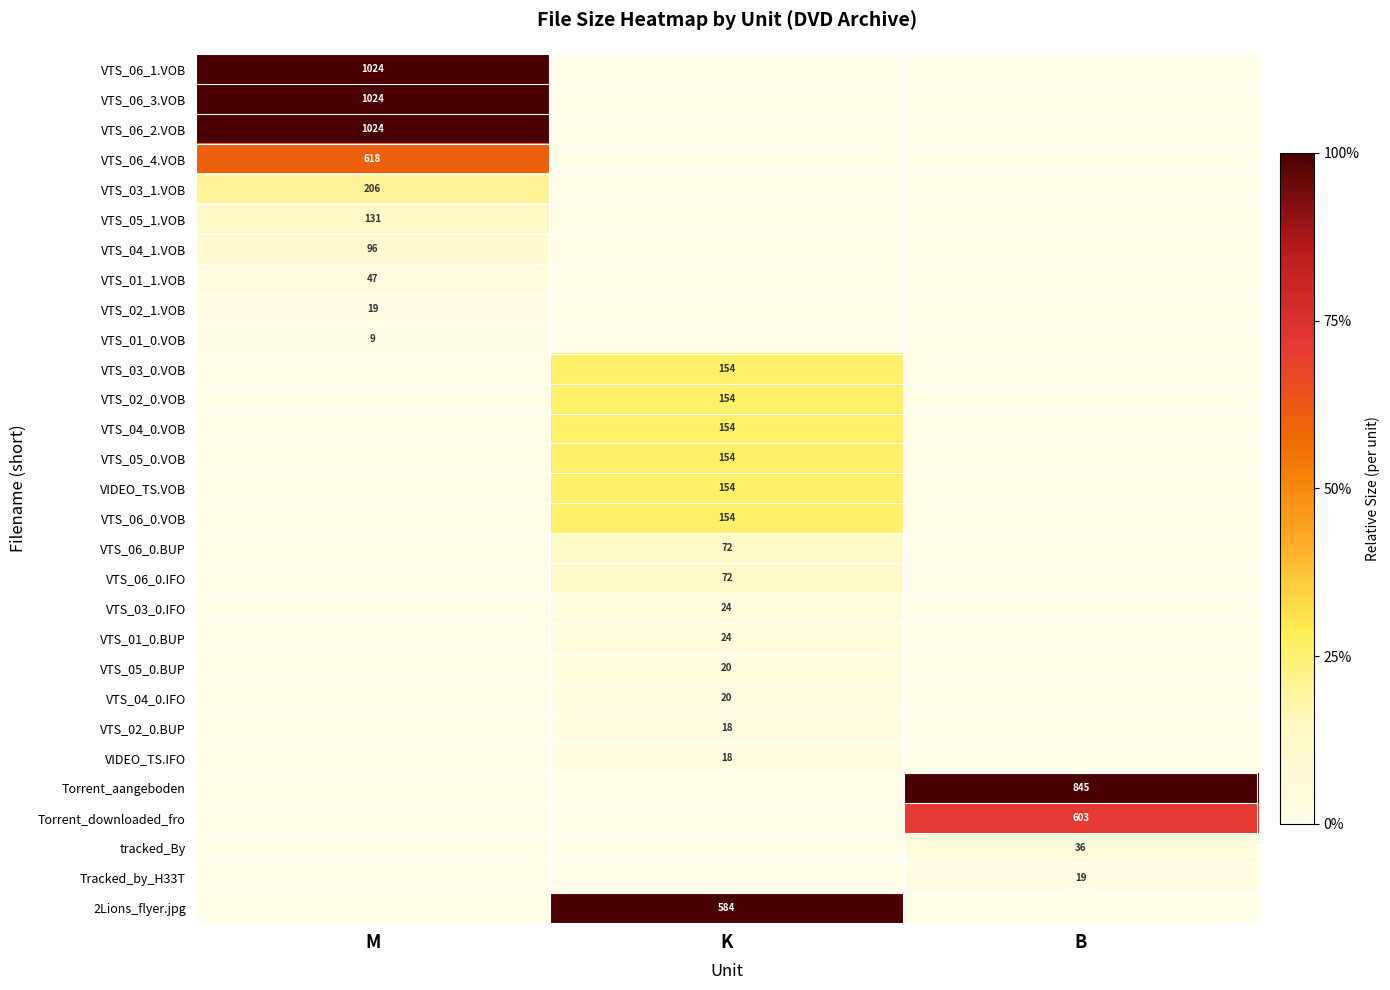

The value of VTS_05_1.VOB at M is 131. True or false?

True